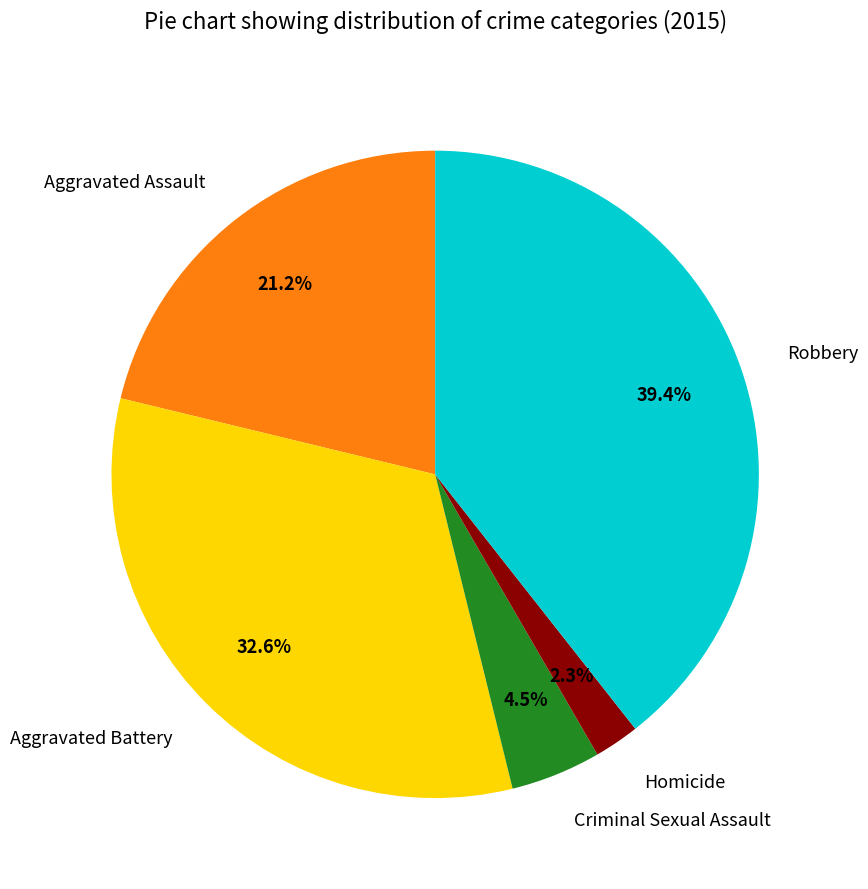

Between Homicide and Aggravated Battery, which is larger?

Aggravated Battery